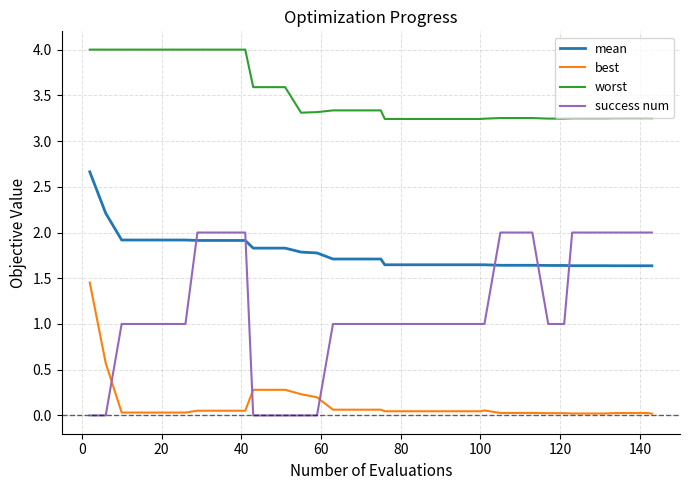

What is the sum of all worst values?

139.7